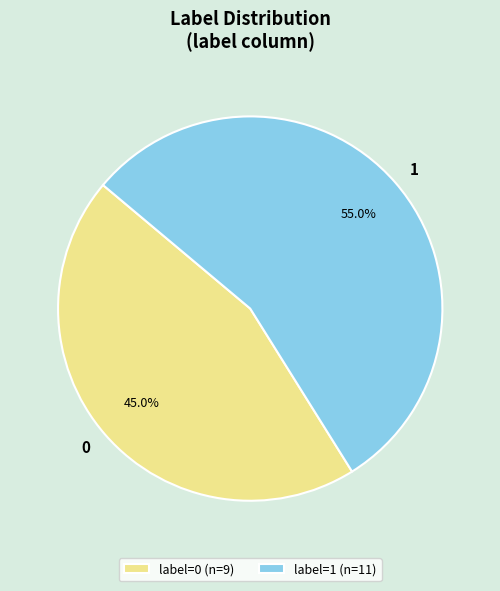

Which has a higher value, 0 or 1?

1